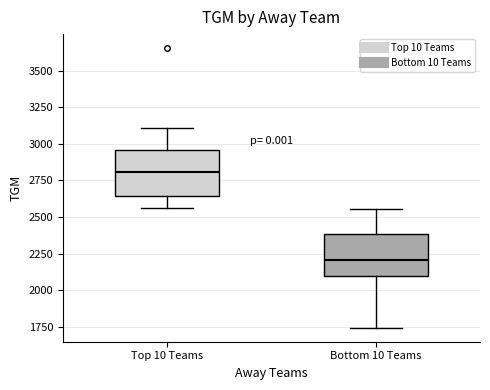

Which box's median line is the highest?

Top 10 Teams